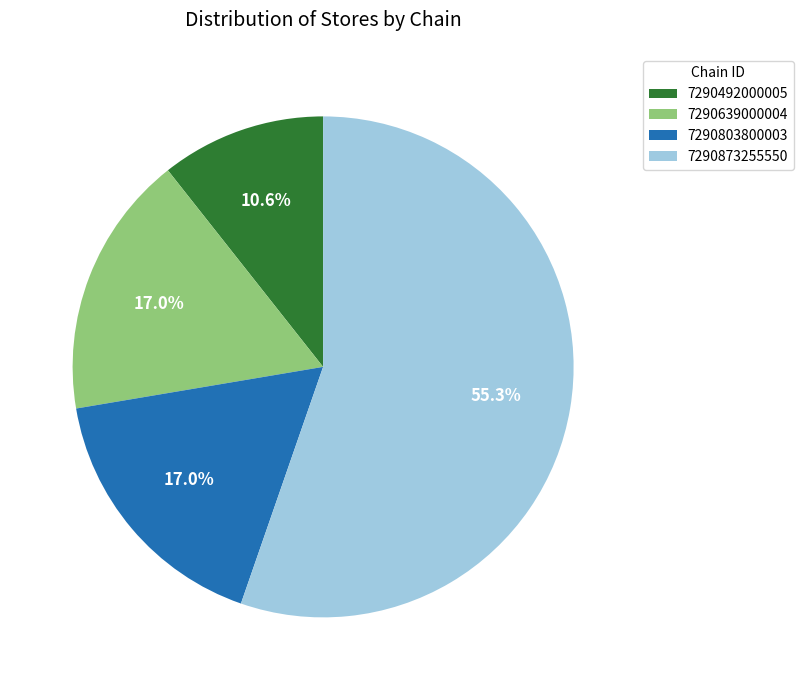

To the nearest percent, what percentage of the pie is 7290639000004?

17%